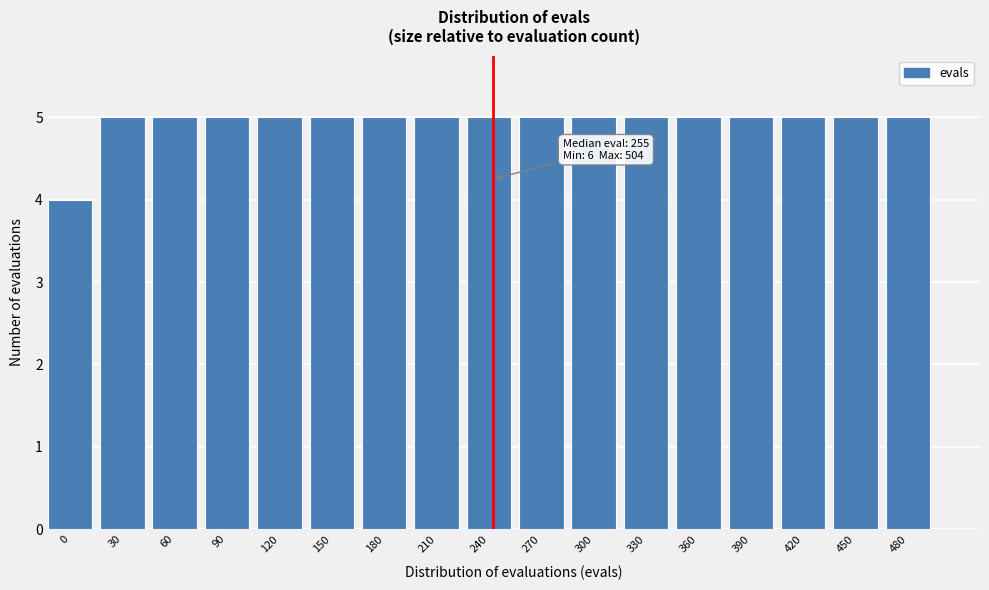

Reading left to right, extract all data points from this chart.

0=4	30=5	60=5	90=5	120=5	150=5	180=5	210=5	240=5	270=5	300=5	330=5	360=5	390=5	420=5	450=5	480=5